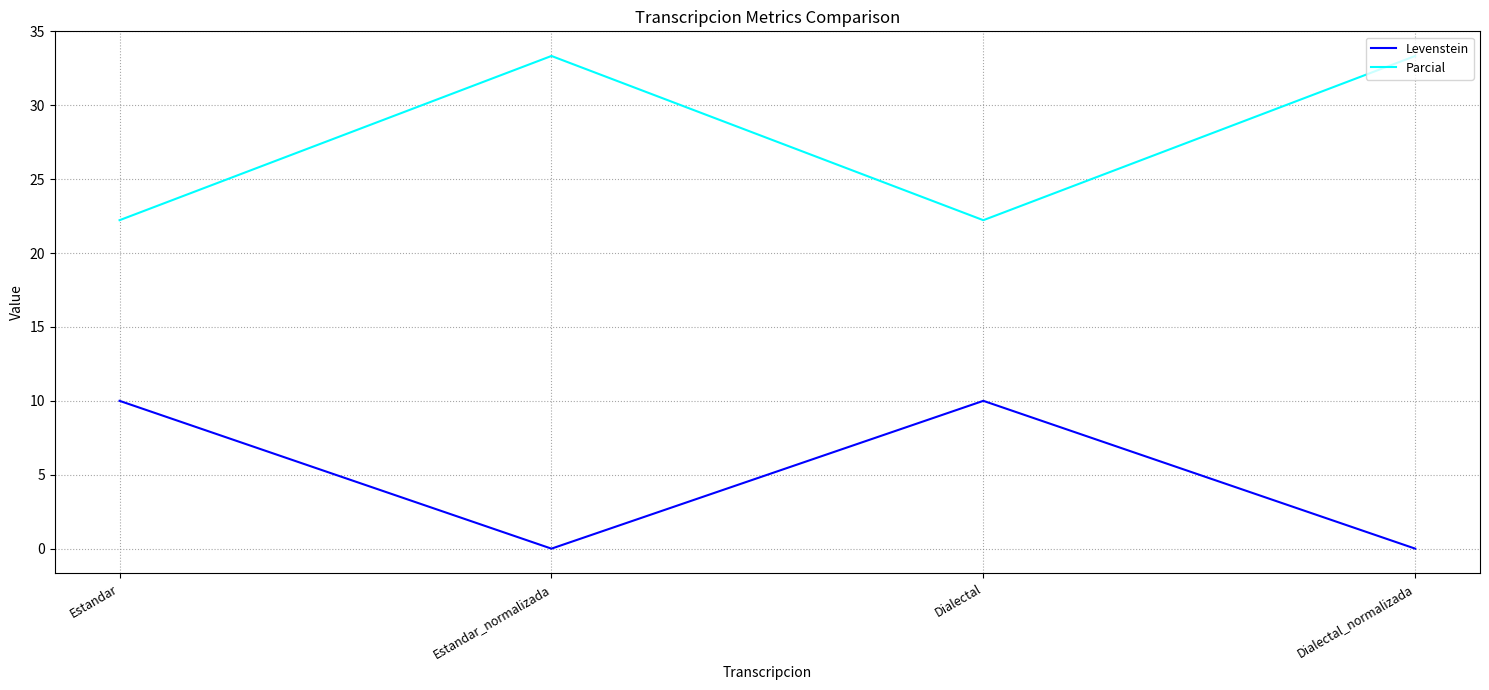

Rank the series by their maximum value, from lowest to highest.

Levenstein, Parcial